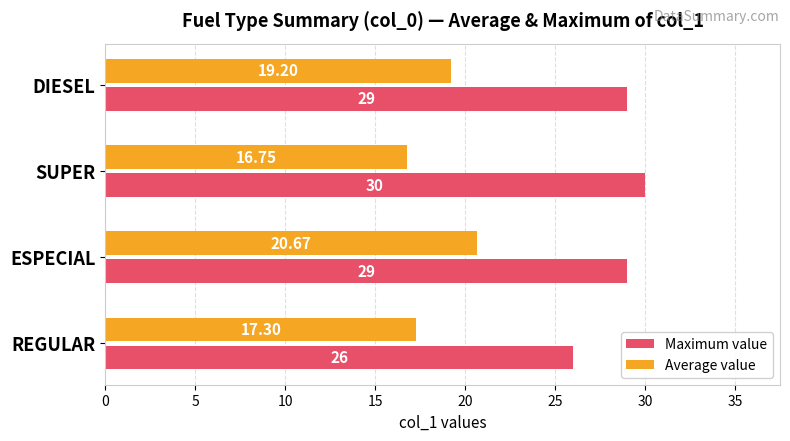

Which series has the largest total across all categories?

Maximum value